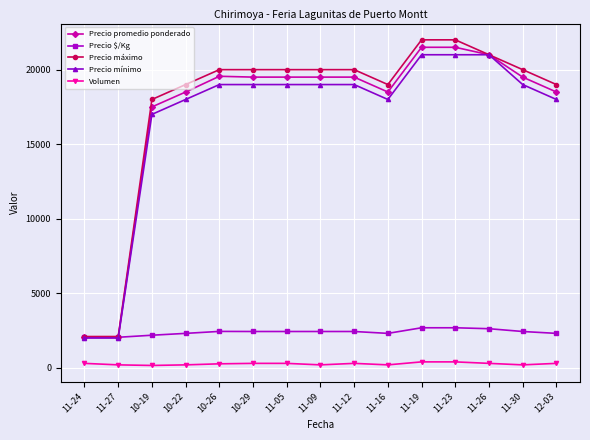

The value of Precio promedio ponderado at 10-22 is 18500. True or false?

True